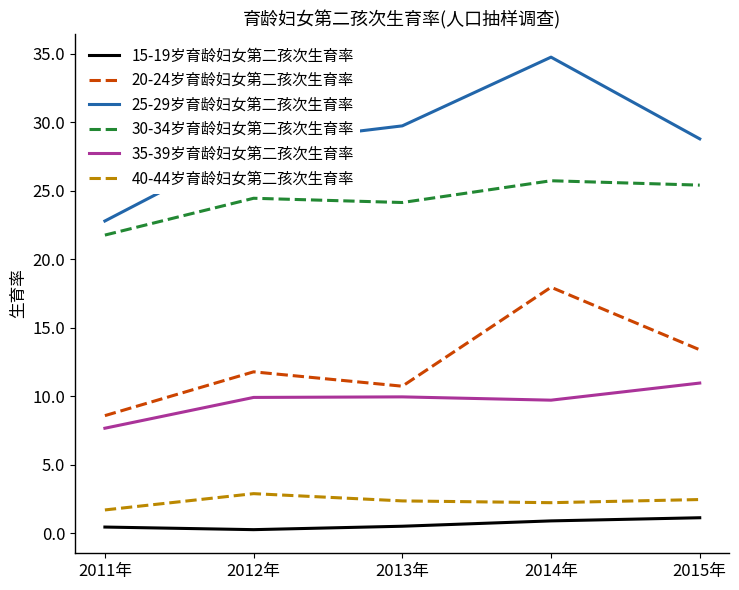

What is the difference between the maximum and minimum values in the 40-44岁育龄妇女第二孩次生育率 series?

1.2